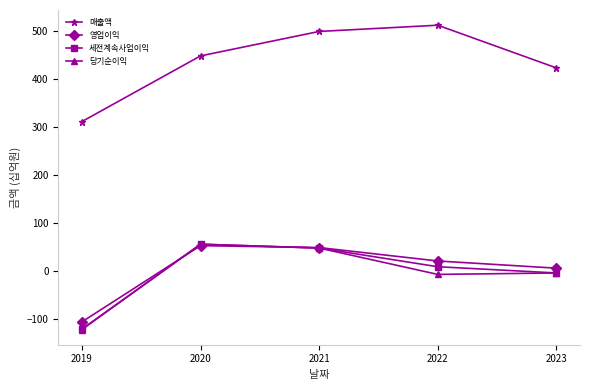

At which label does 세전계속사업이익 reach its peak?

2020